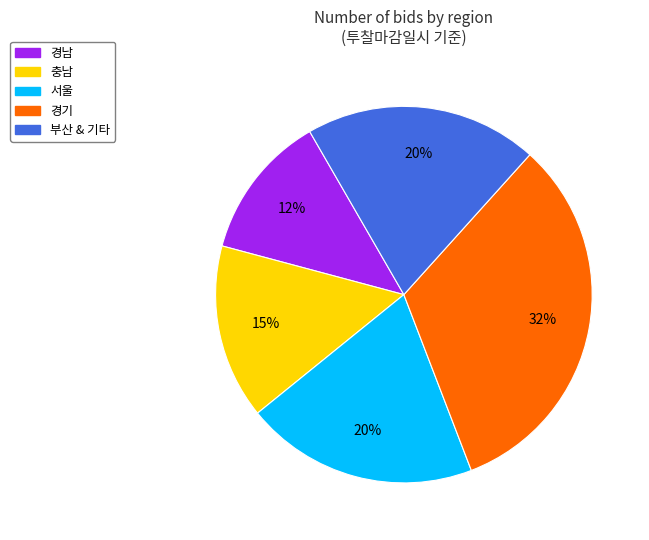

How many slices are in this pie chart?

5